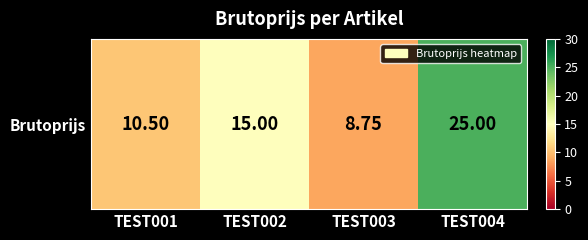

Where does the data first go above 15?

TEST004